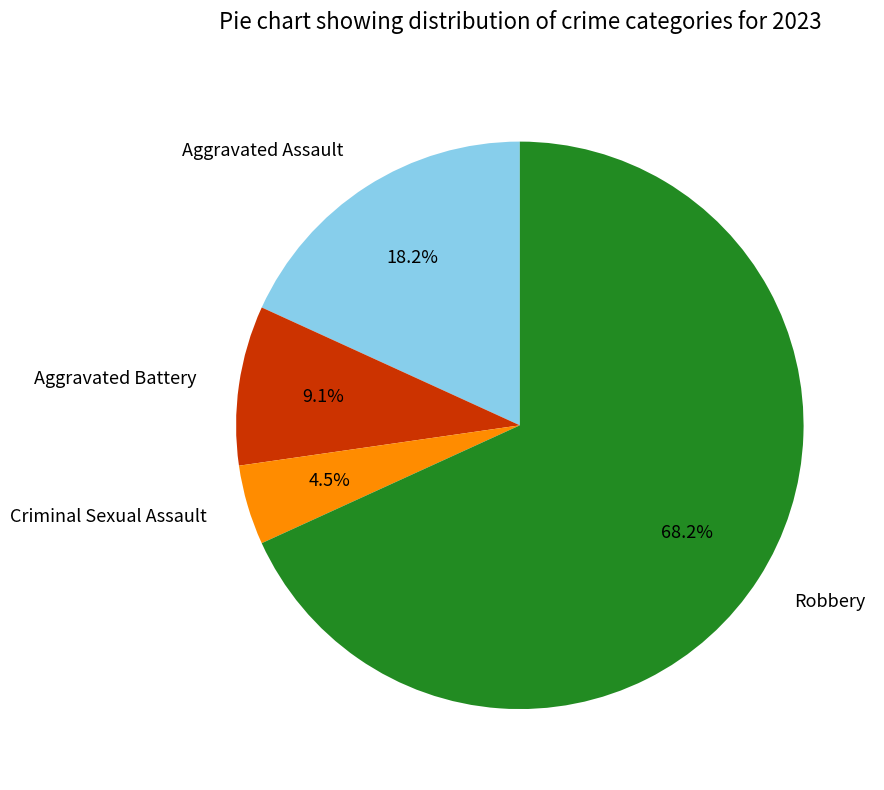

Between Criminal Sexual Assault and Aggravated Battery, which is larger?

Aggravated Battery